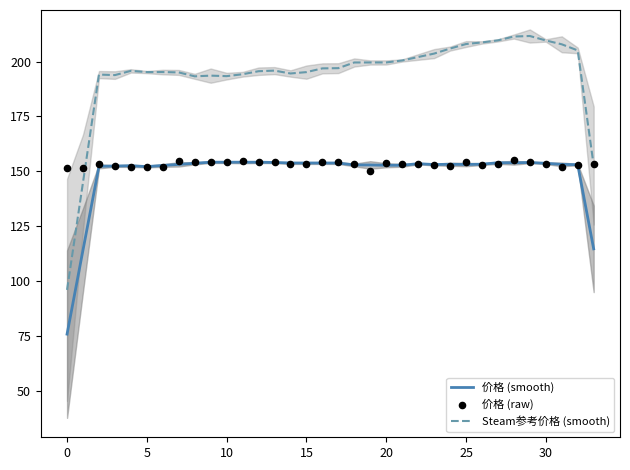

At which category is the sum across all series the highest?

28